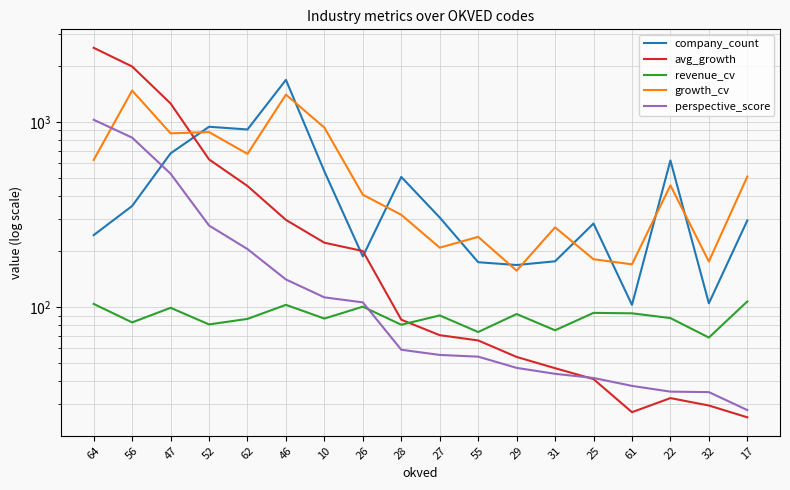

Where is growth_cv nearest to the value 817?

47